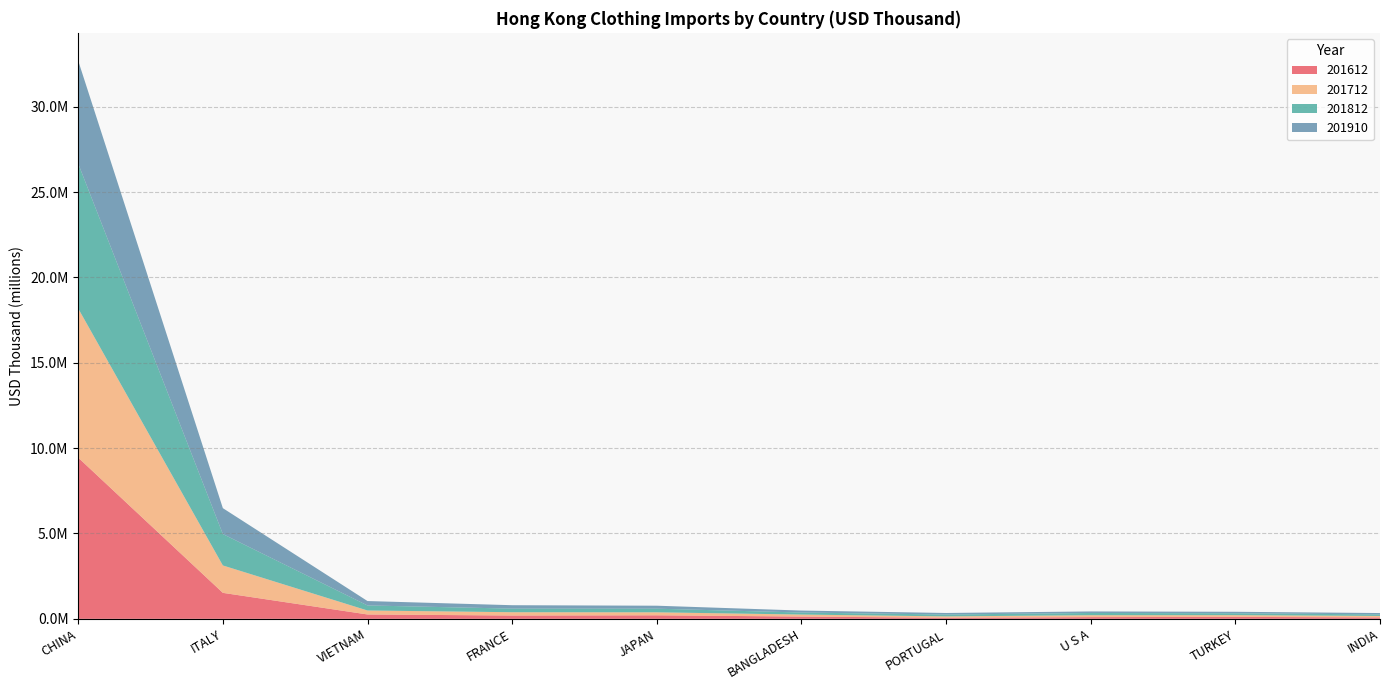

Reading left to right, list all the values displayed in this chart.

201612: 9442494.3	1522068.5	255270.2	193491.4	206660.1	133008.4	62955.6	100732.1	114504.4	83026.3
201712: 8739502.4	1605401.8	233168.7	193810.8	175067.9	117507.2	79750.5	111431.3	101755.5	85730.2
201812: 8486154.9	1840129.2	295857.1	211470.7	212280.3	119470.0	109599.3	130998.1	110153.7	91349.9
201910: 6027681.8	1516925.6	258156.5	199620.2	175264.8	114547.2	90455.1	90192.9	86687.8	79160.7